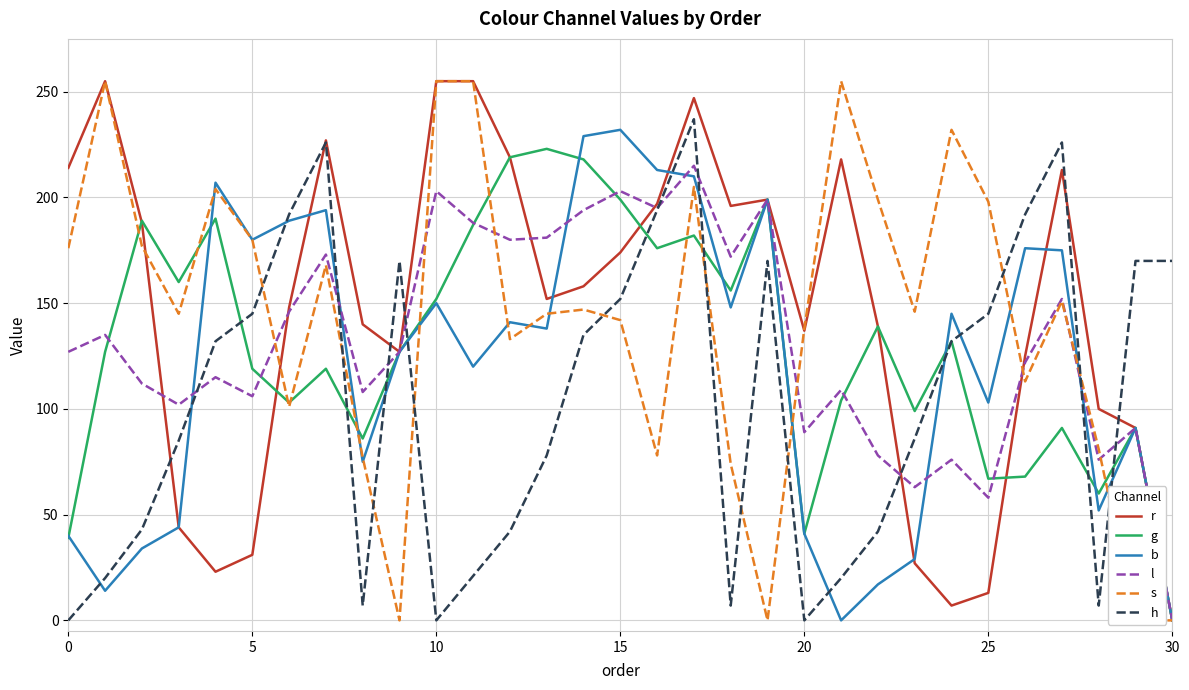

Reading left to right, list all the values displayed in this chart.

r: 214.0	255.0	188.0	44.0	23.0	31.0	148.0	227.0	140.0	127.0	255.0	255.0	219.0	152.0	158.0	174.0	197.0	247.0	196.0	199.0	137.0	218.0	139.0	27.0	7.0	13.0	125.0	213.0	100.0	91.0	0.0
g: 39.0	127.0	189.0	160.0	190.0	119.0	103.0	119.0	86.0	127.0	152.0	187.0	219.0	223.0	218.0	199.0	176.0	182.0	156.0	199.0	41.0	104.0	139.0	99.0	132.0	67.0	68.0	91.0	60.0	91.0	0.0
b: 40.0	14.0	34.0	44.0	207.0	180.0	189.0	194.0	75.0	127.0	150.0	120.0	141.0	138.0	229.0	232.0	213.0	210.0	148.0	199.0	41.0	0.0	17.0	29.0	145.0	103.0	176.0	175.0	52.0	91.0	0.0
l: 127.0	135.0	112.0	102.0	115.0	106.0	146.0	173.0	108.0	127.0	203.0	188.0	180.0	181.0	194.0	203.0	195.0	215.0	172.0	199.0	89.0	109.0	78.0	63.0	76.0	58.0	122.0	152.0	76.0	91.0	0.0
s: 176.0	255.0	177.0	145.0	204.0	180.0	101.0	168.0	77.0	0.0	255.0	255.0	133.0	145.0	147.0	142.0	78.0	205.0	74.0	0.0	138.0	255.0	199.0	146.0	232.0	198.0	113.0	151.0	81.0	0.0	0.0
h: 0.0	20.0	43.0	85.0	132.0	145.0	192.0	226.0	7.0	170.0	0.0	21.0	42.0	78.0	135.0	152.0	194.0	237.0	7.0	170.0	0.0	20.0	42.0	86.0	132.0	145.0	192.0	226.0	7.0	170.0	170.0